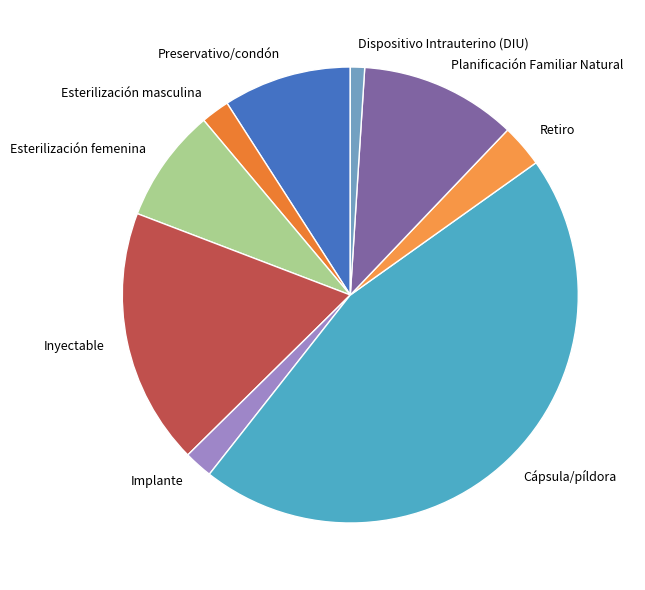

Combined, do Retiro and Planificación Familiar Natural account for over 50%?

No